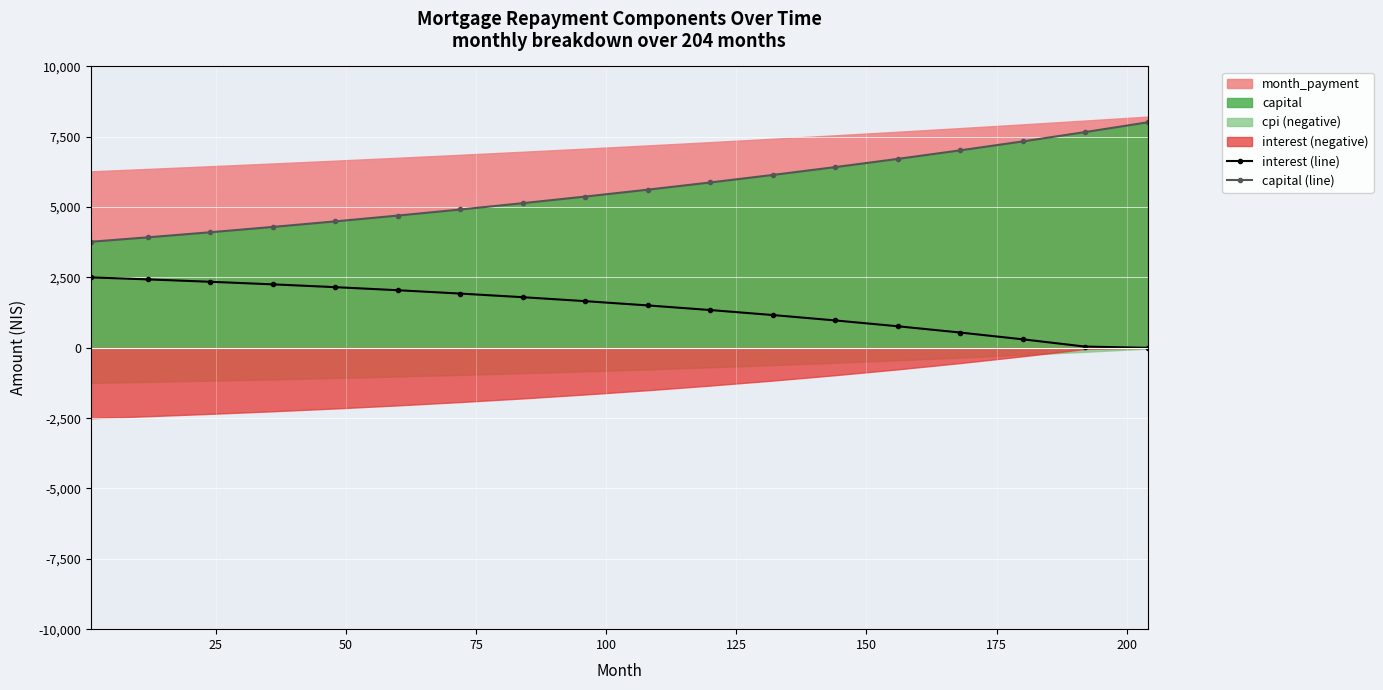

What is the maximum value for capital (line)?

8013.7